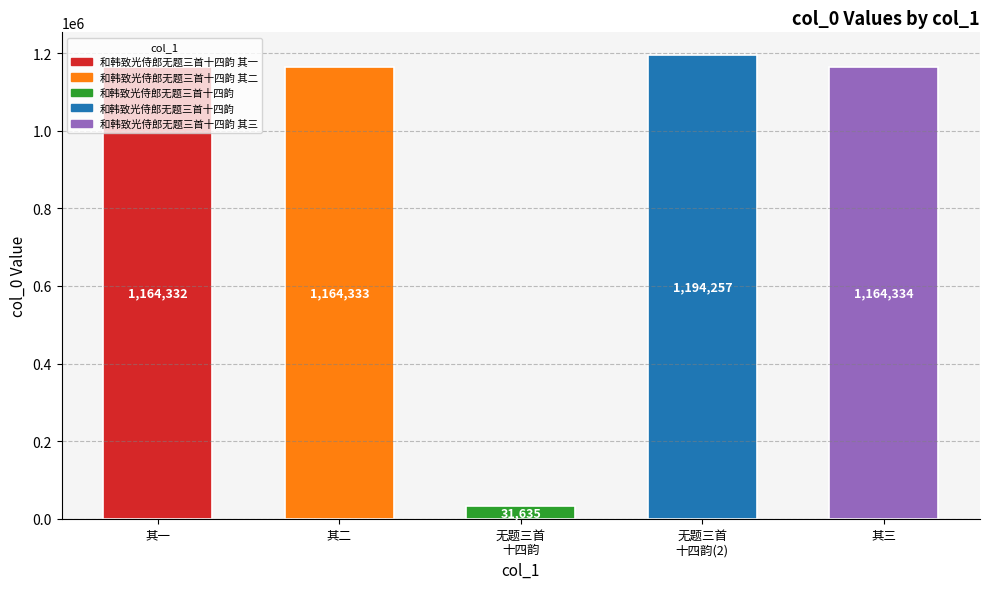

What is the maximum value shown in the chart?

1194257